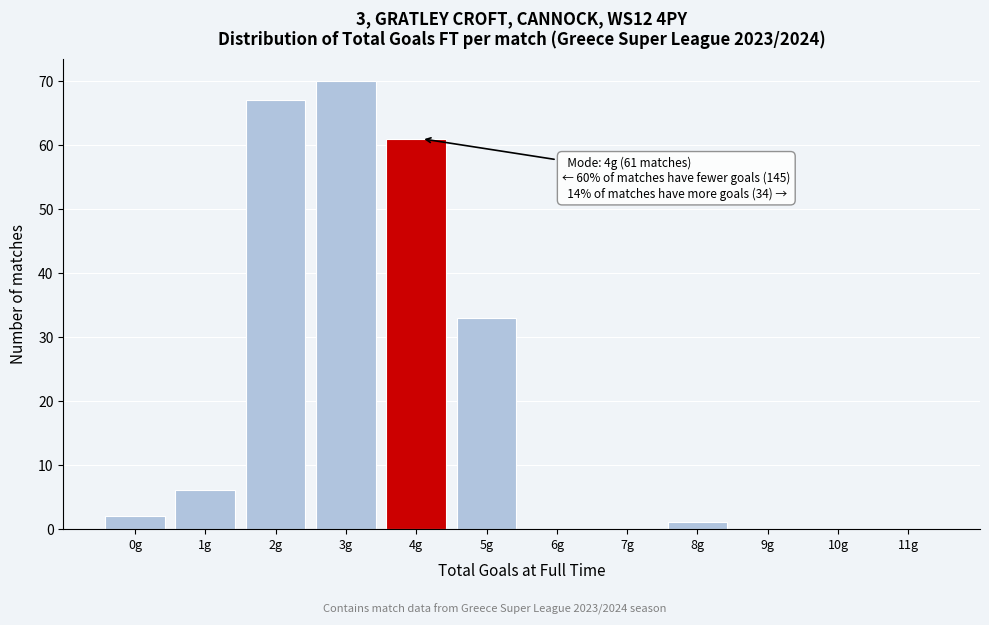

Reading left to right, extract all data points from this chart.

0g=2	1g=6	2g=67	3g=70	4g=61	5g=33	6g=0	7g=0	8g=1	9g=0	10g=0	11g=0